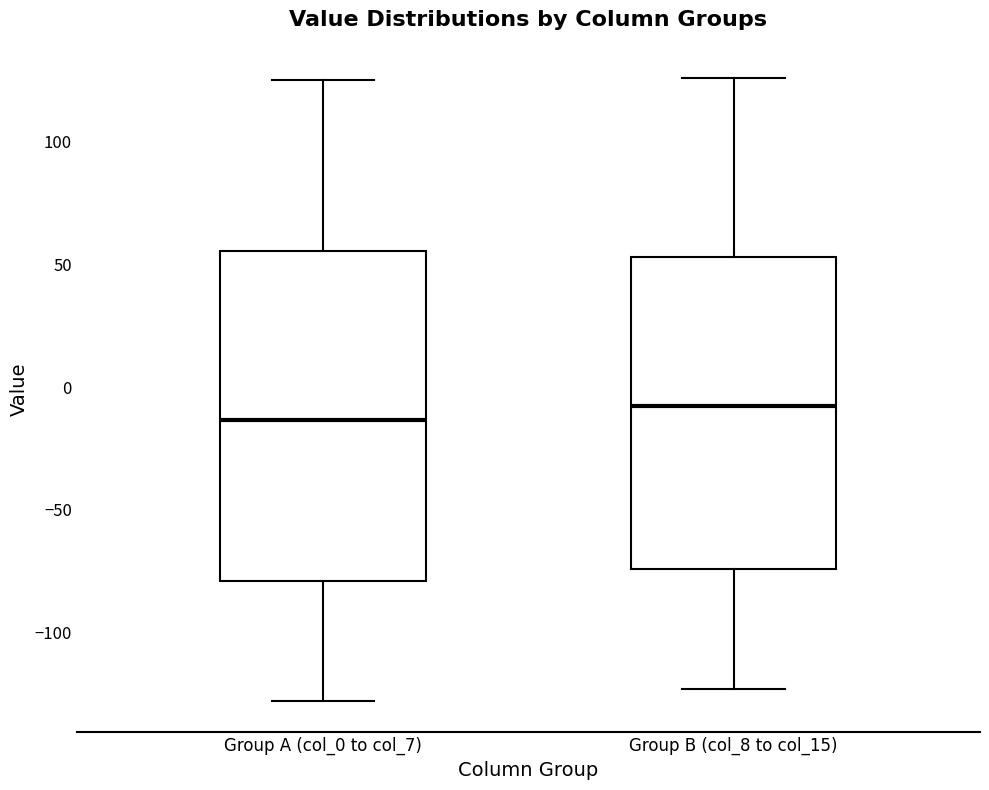

Which box has the lowest median line?

Group A (col_0 to col_7)